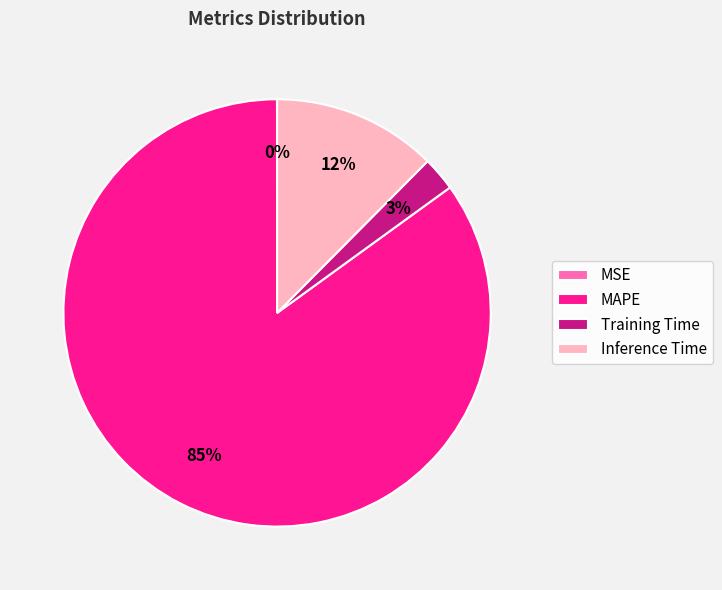

To the nearest percent, what is the average slice percentage?

25%